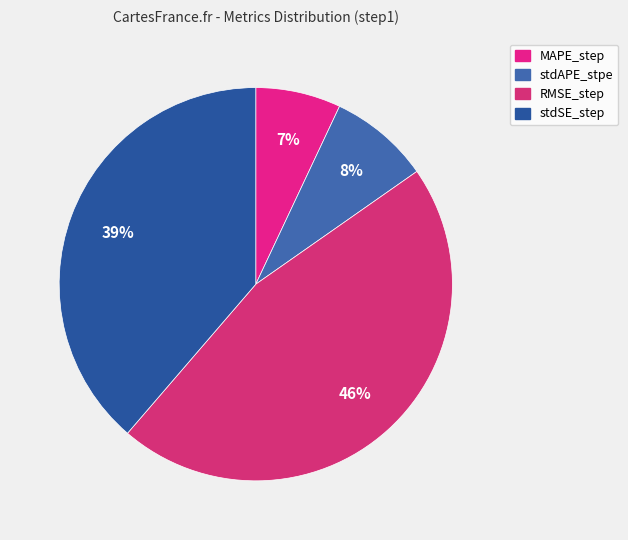

Does any single category account for the majority?

No